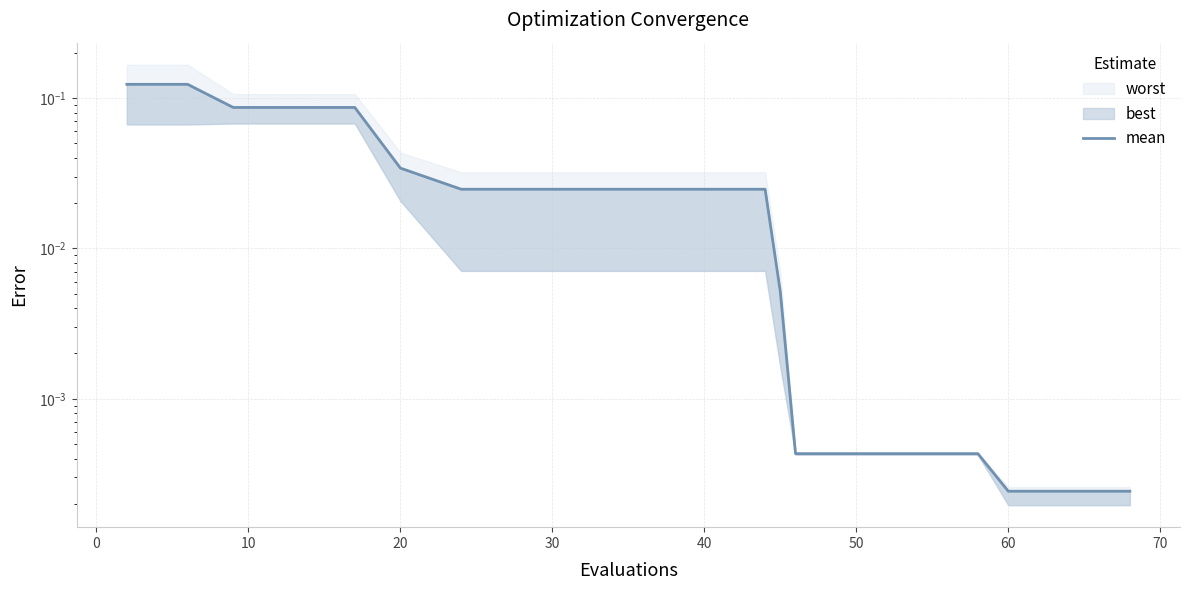

The value at 13 is 0.0. True or false?

False